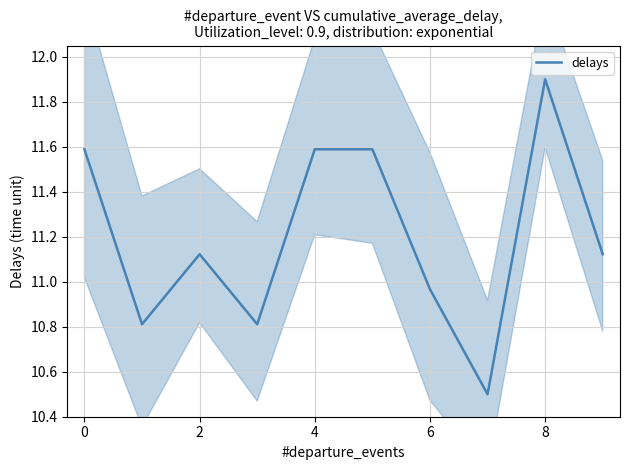

How many lines are shown in the chart?

1